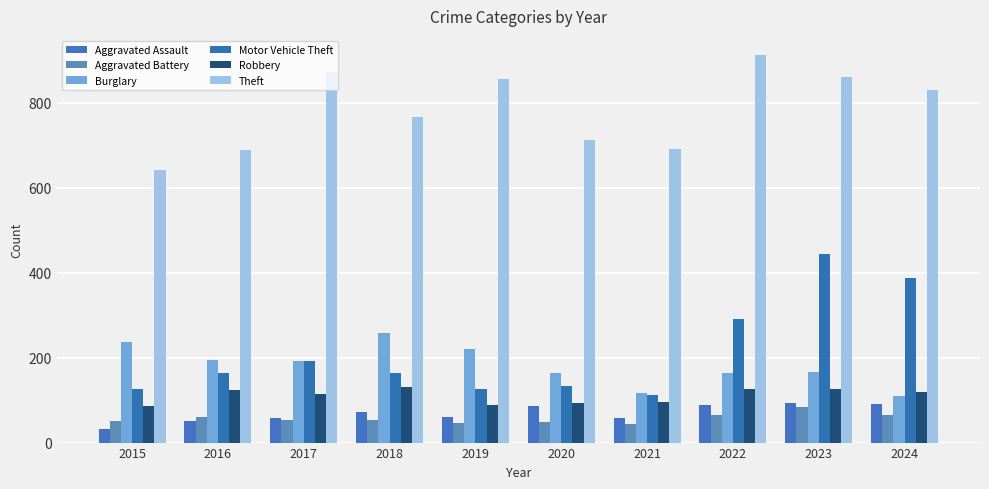

The Robbery series shows 123 at 2016. True or false?

True